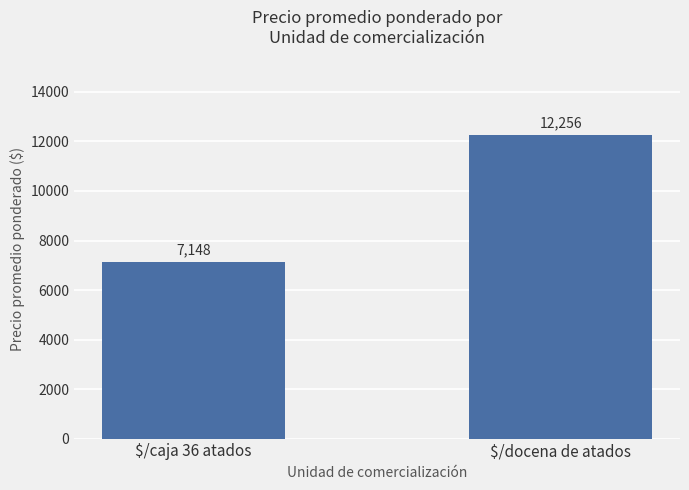

What is the sum of the values at $/docena de atados and $/caja 36 atados?

19404